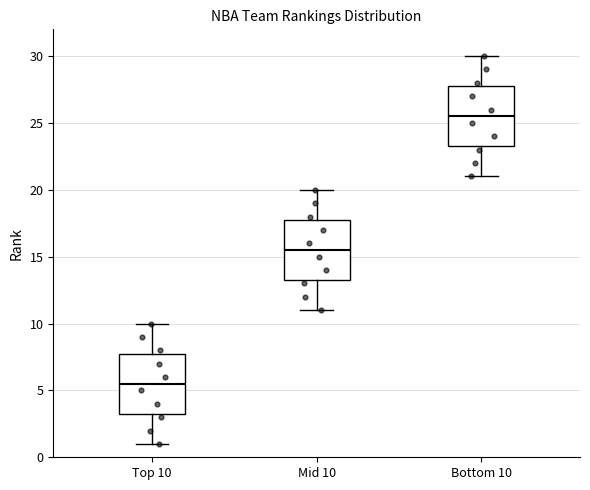

Reading left to right, read every box against the y-axis: the position of its median line, the range the box covers, and the ends of its whiskers. The values are not printed on the chart, so give them approximately, as read against the axis.

Top 10: median 5.5, box 3.5 to 8.0, whiskers 1.0 to 10.0
Mid 10: median 15.5, box 13.5 to 18.0, whiskers 11.0 to 20.0
Bottom 10: median 25.5, box 23.5 to 28.0, whiskers 21.0 to 30.0